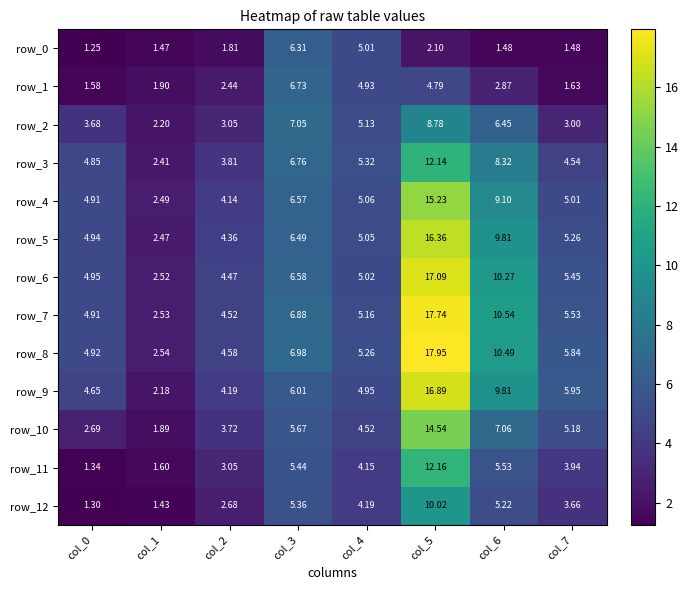

Rank the categories by row_5 value from highest to lowest.

col_5, col_6, col_3, col_7, col_4, col_0, col_2, col_1